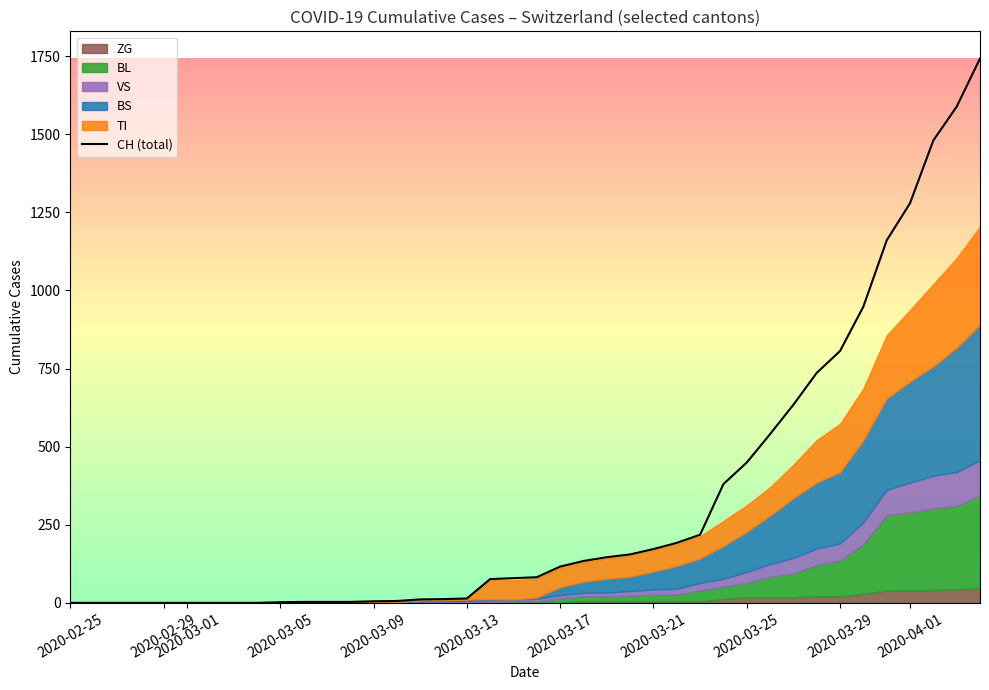

The value of CH (total) at 2020-03-21 is 172. True or false?

True